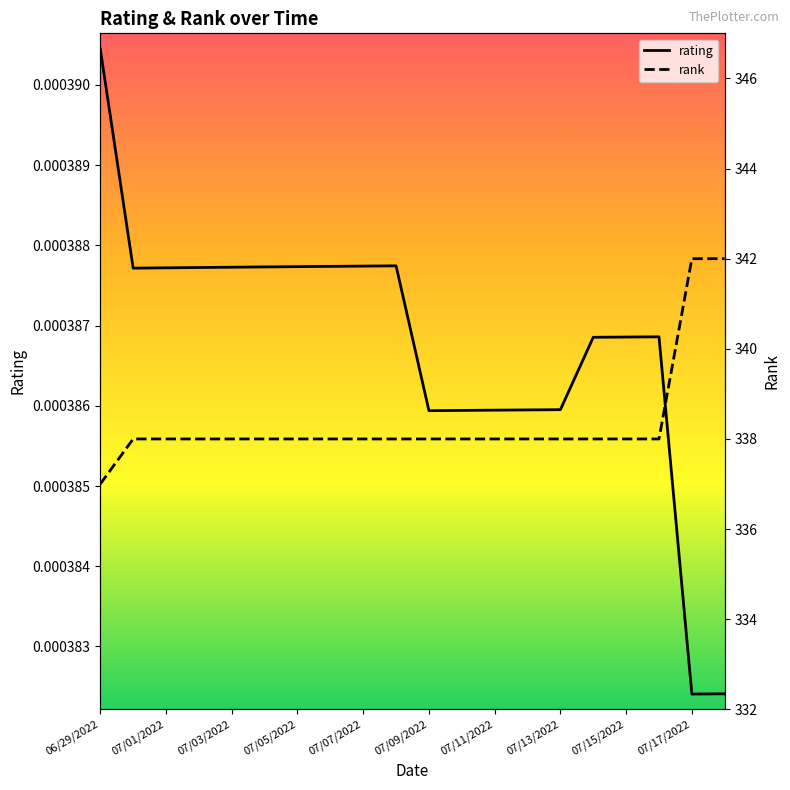

Which category has the highest value in the rating series?

06/29/2022